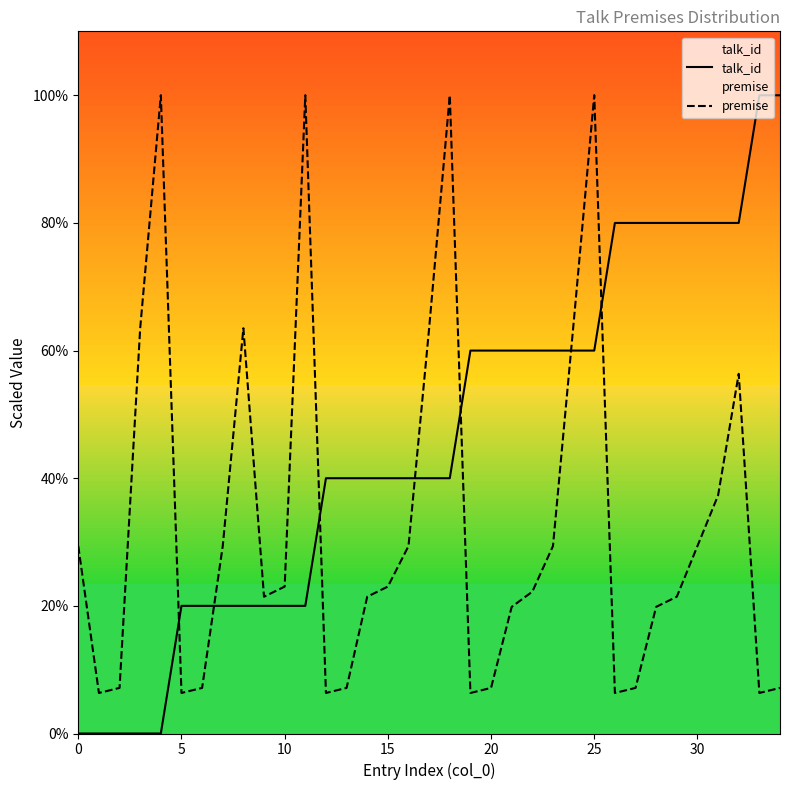

Which series has the widest spread of values?

talk_id